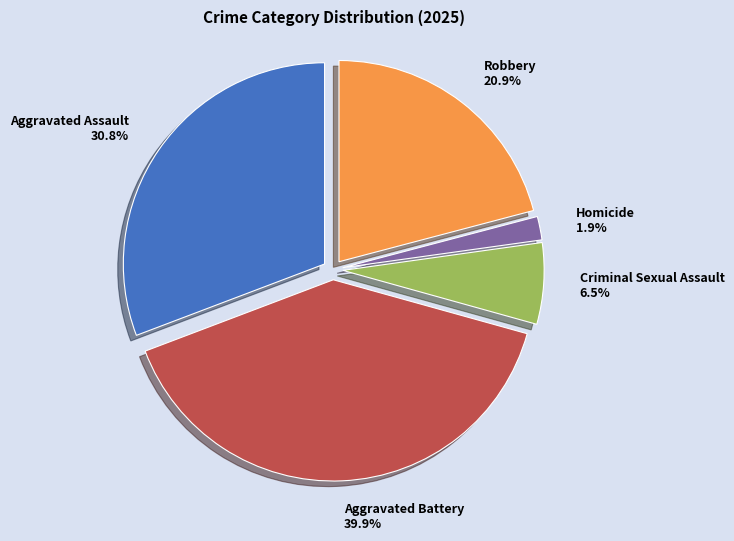

Rank the categories by value from lowest to highest.

Homicide, Criminal Sexual Assault, Robbery, Aggravated Assault, Aggravated Battery